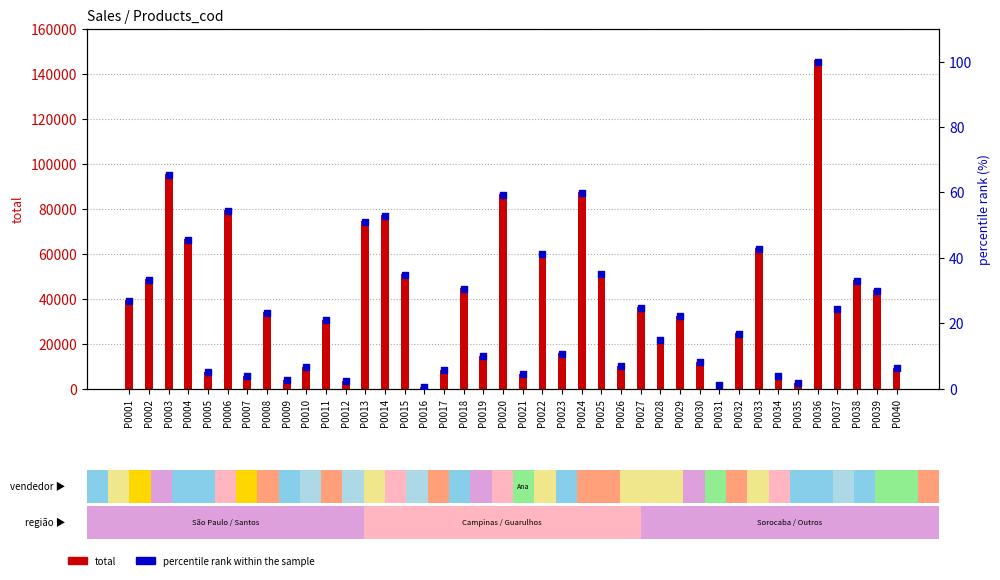

Which series contains the highest Y value?

total